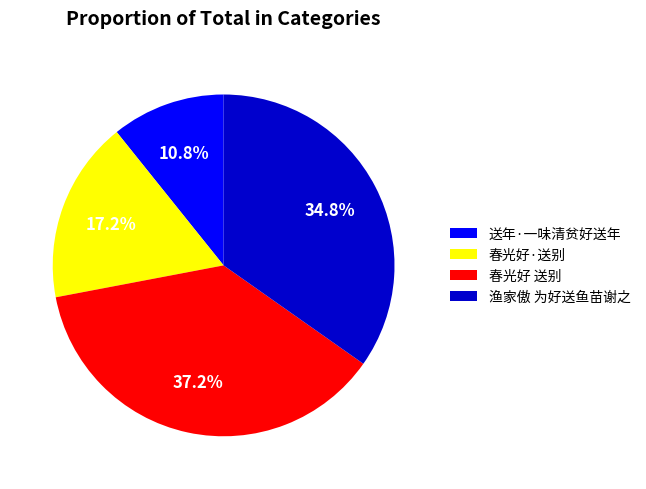

Which slice is the largest?

春光好 送别